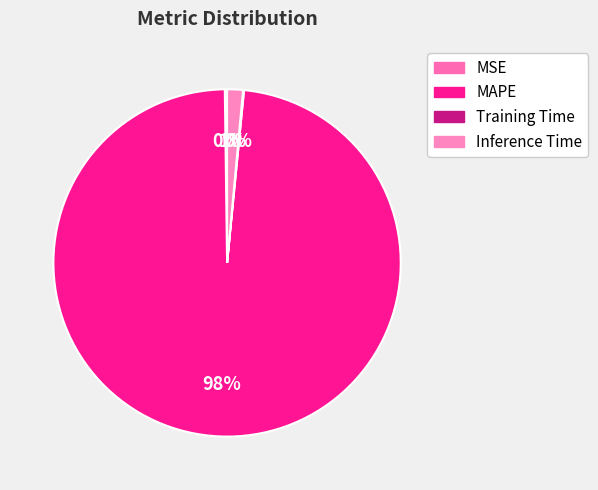

Is there a majority slice in this chart?

Yes